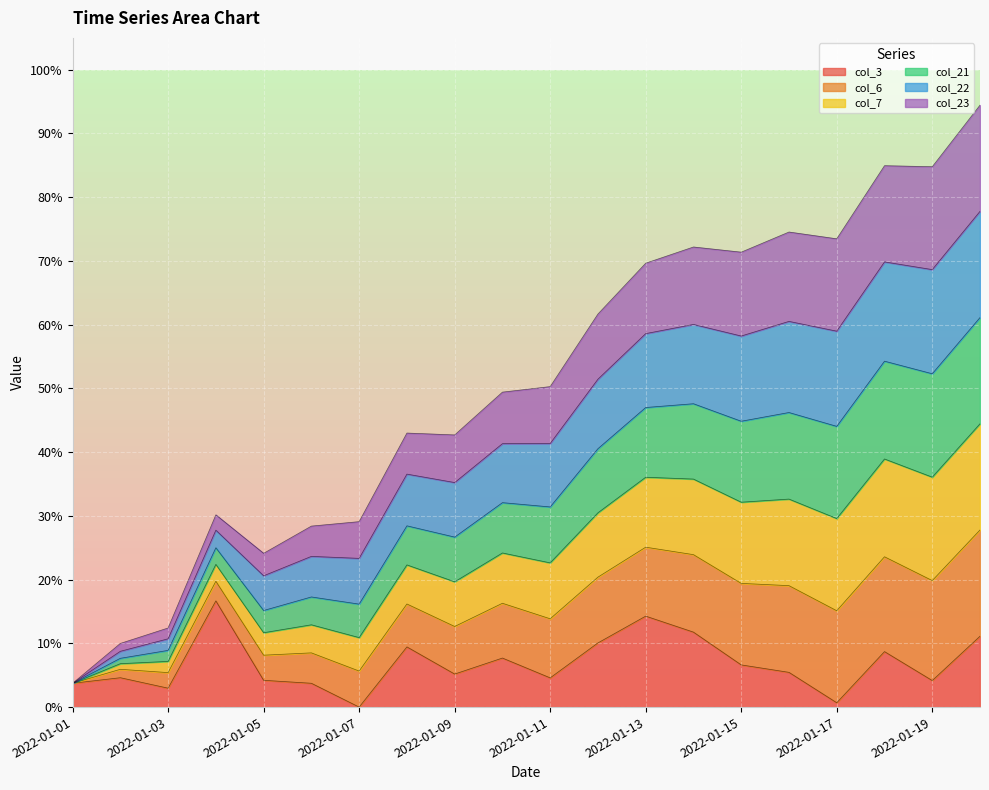

What is the spread (max minus min) of values at 2022-01-12?

0.5